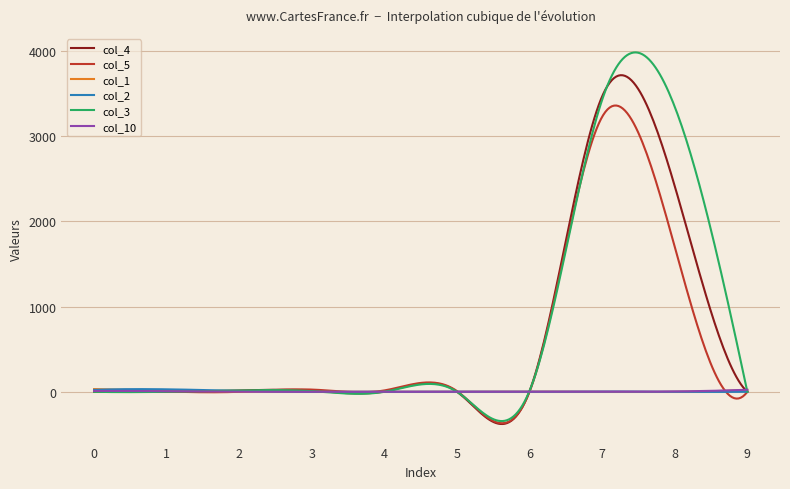

Does the chart have visible grid lines?

Yes